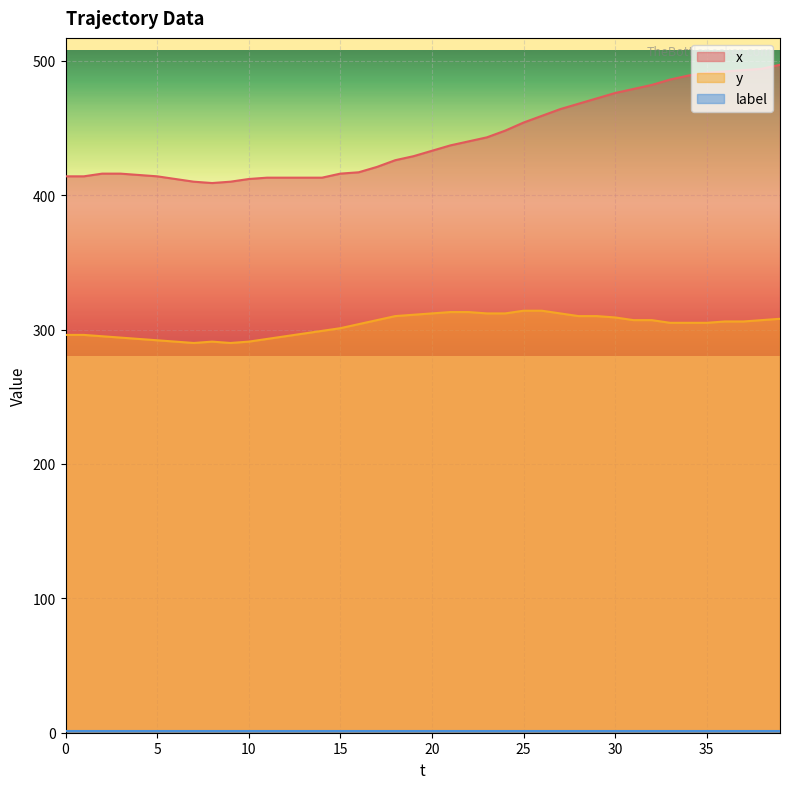

Which series changed the most between 13 and 31?

x